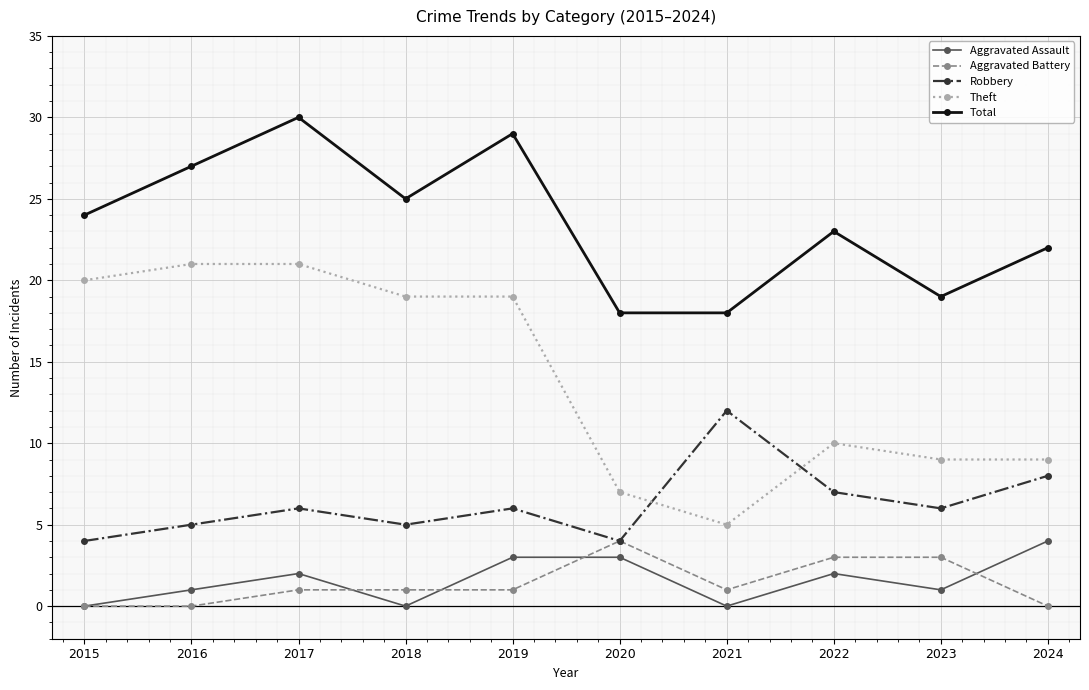

At which category does Total reach its first local peak?

2017